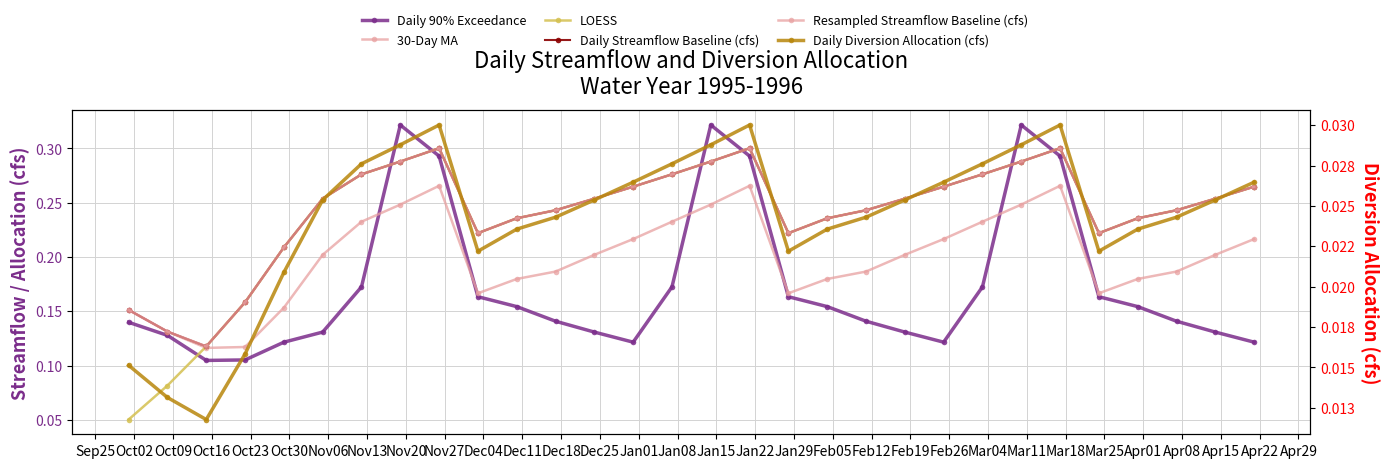

Count the number of data series in this chart.

6